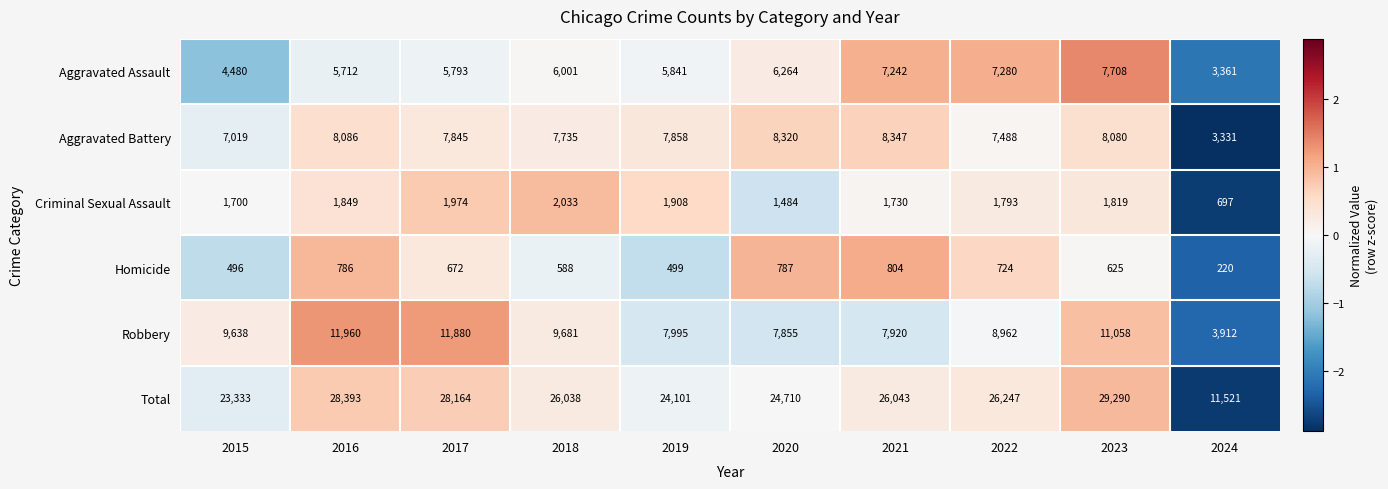

Between 2017 and 2018, which series saw the biggest shift?

Robbery